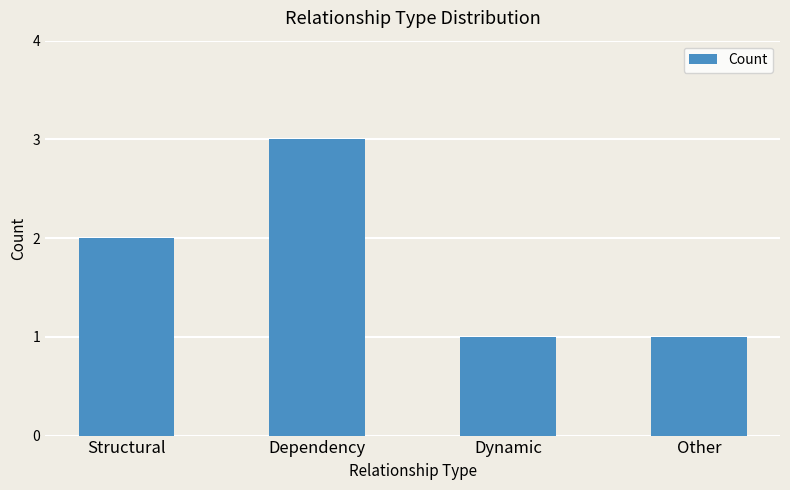

What is the average value?

2